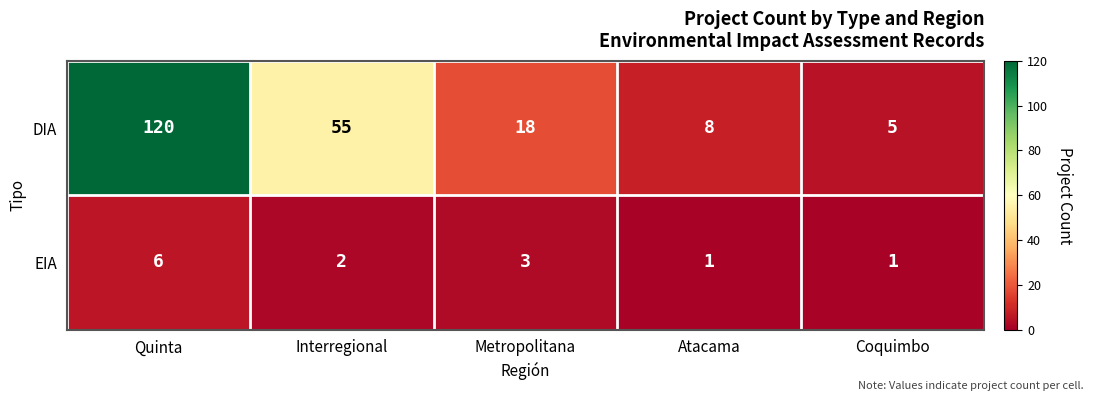

Which series has the largest range (max minus min)?

DIA